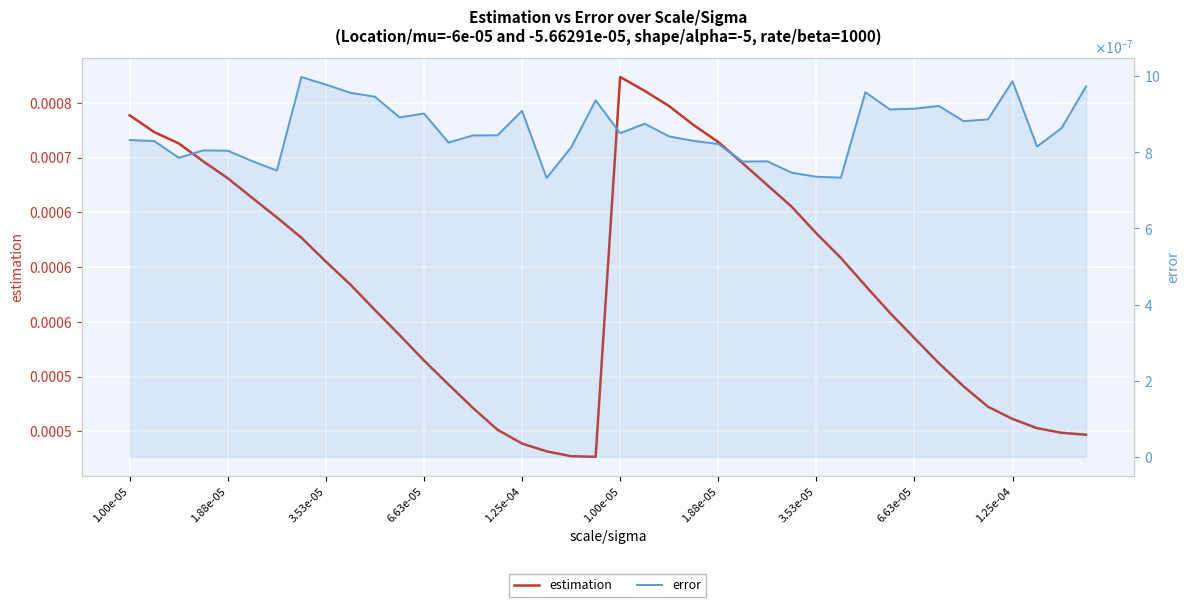

True or false: estimation and error intersect in this chart.

False